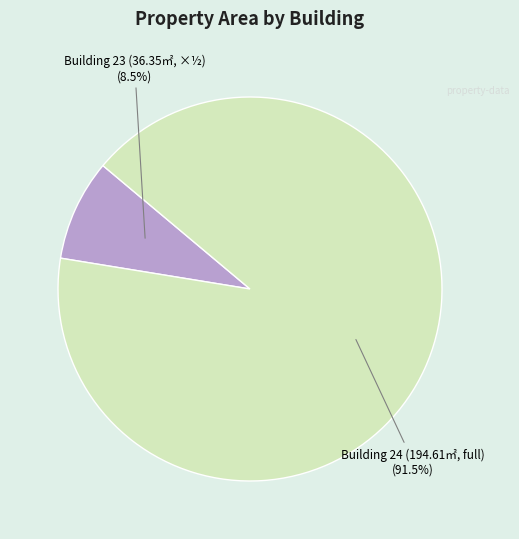

Is there any slice that represents more than half of the pie?

Yes